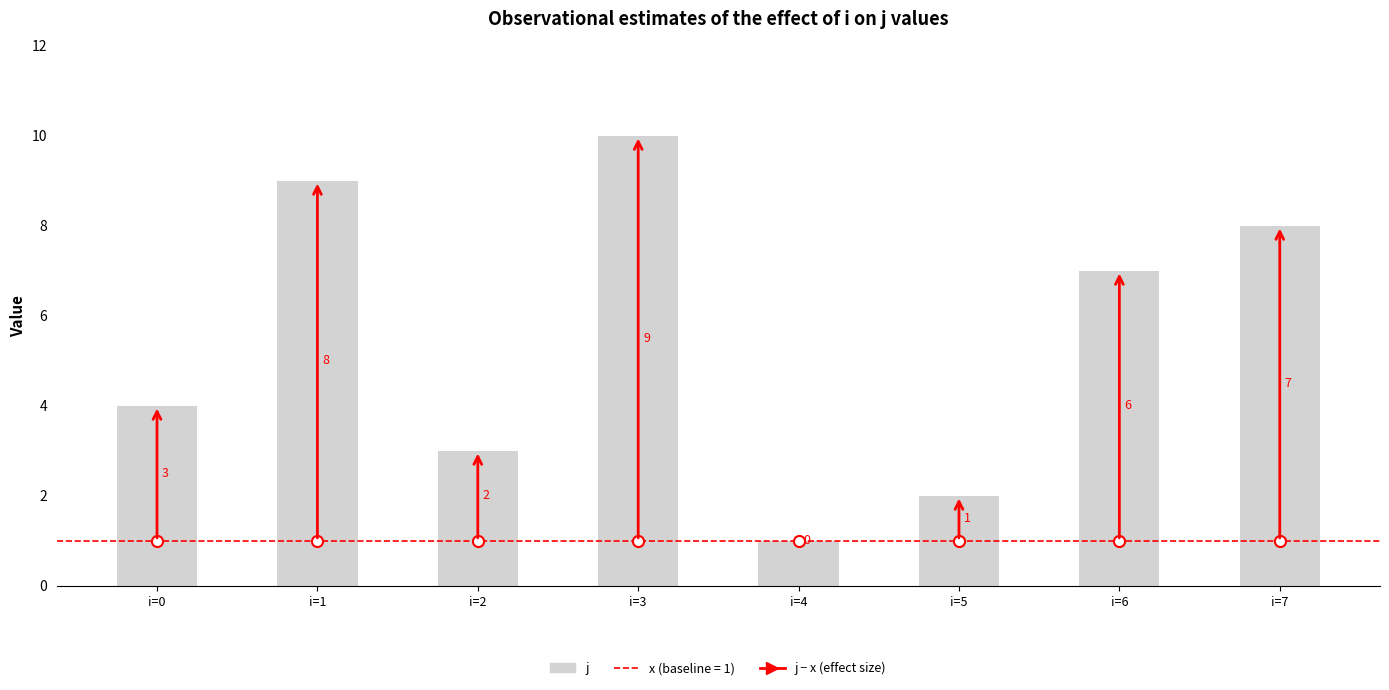

Where does the data first go above 7?

i=1